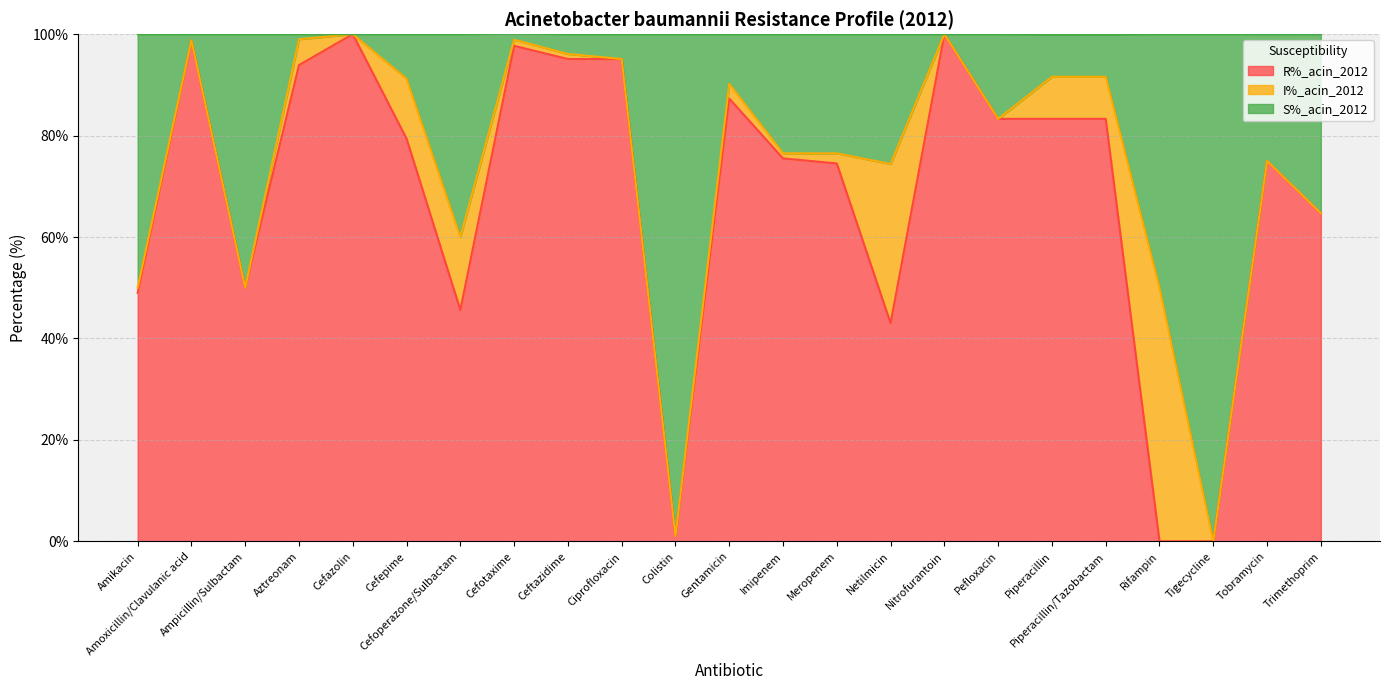

How many values in the R%_acin_2012 series exceed 79?

12